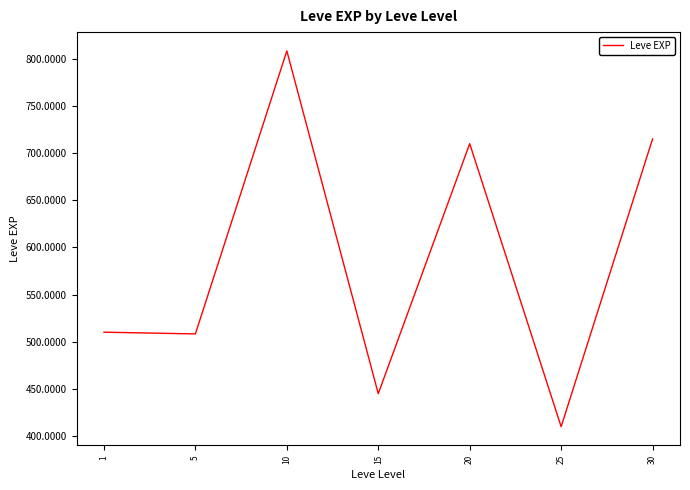

What is the difference between the maximum and minimum values?

398.3